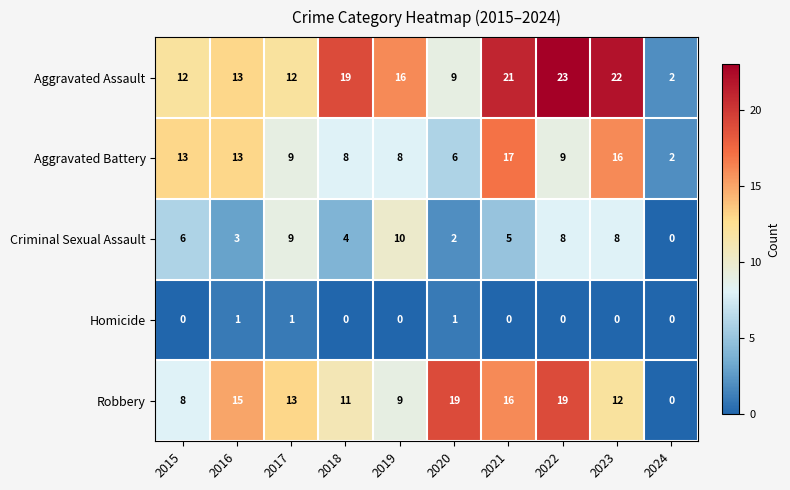

What is the average value of the Aggravated Assault series?

15